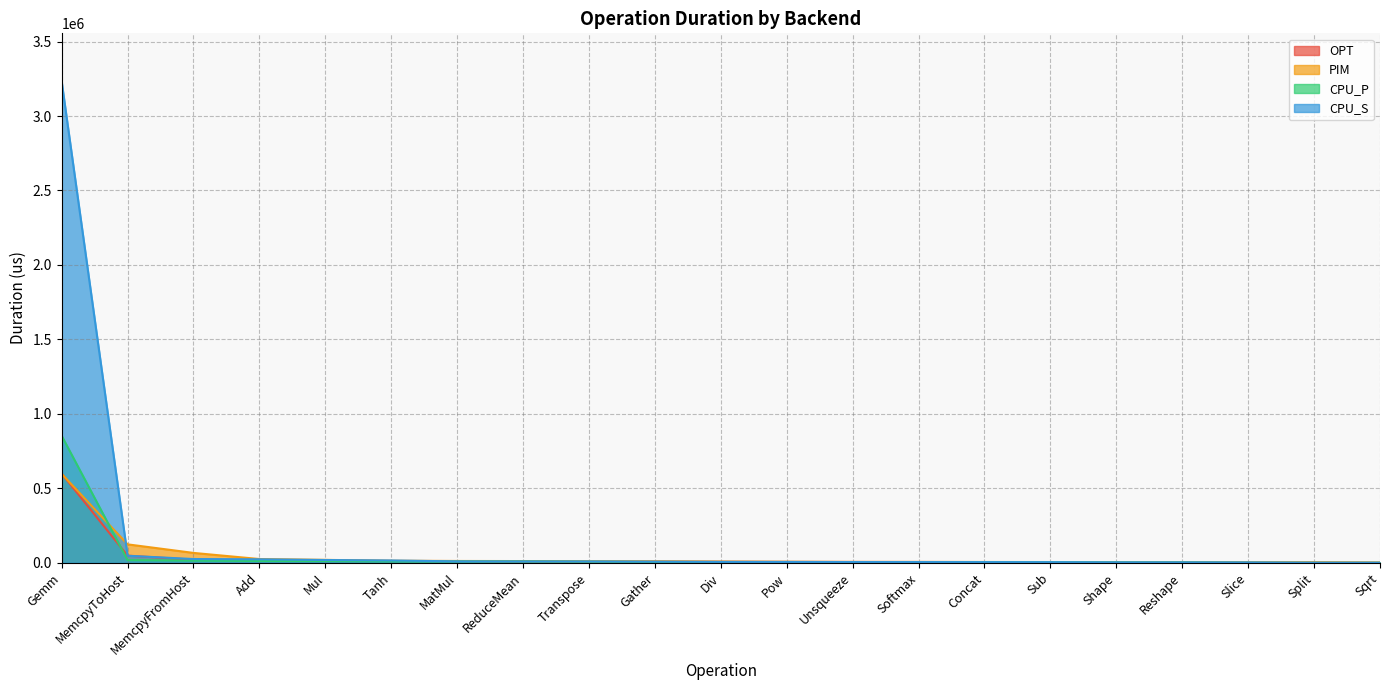

How many values in the CPU_P series exceed 5367?

10